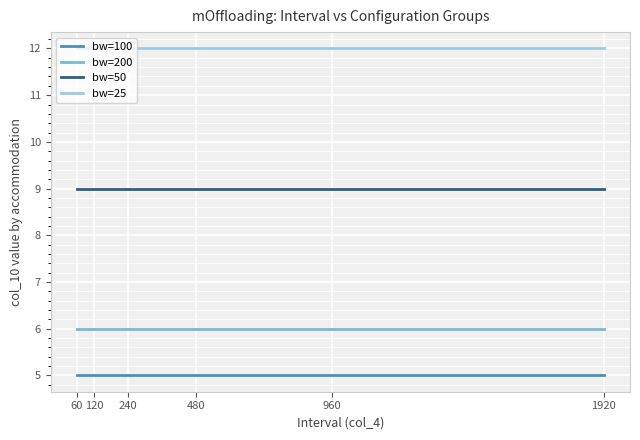

What value does the bw=100 series have at 480?

5